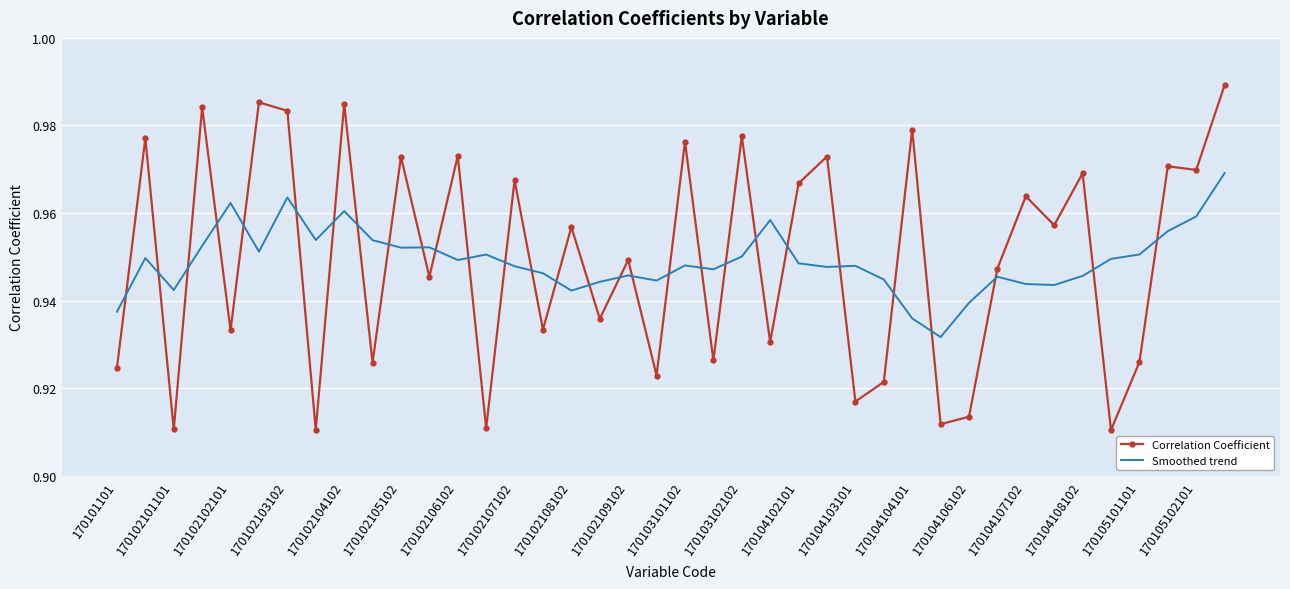

List the series in order of their peak value, lowest first.

Smoothed trend, Correlation Coefficient